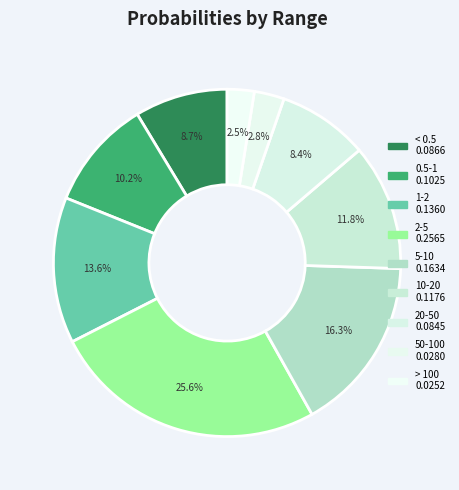

Rank the categories by value from lowest to highest.

> 100, 50-100, 20-50, < 0.5, 0.5-1, 10-20, 1-2, 5-10, 2-5